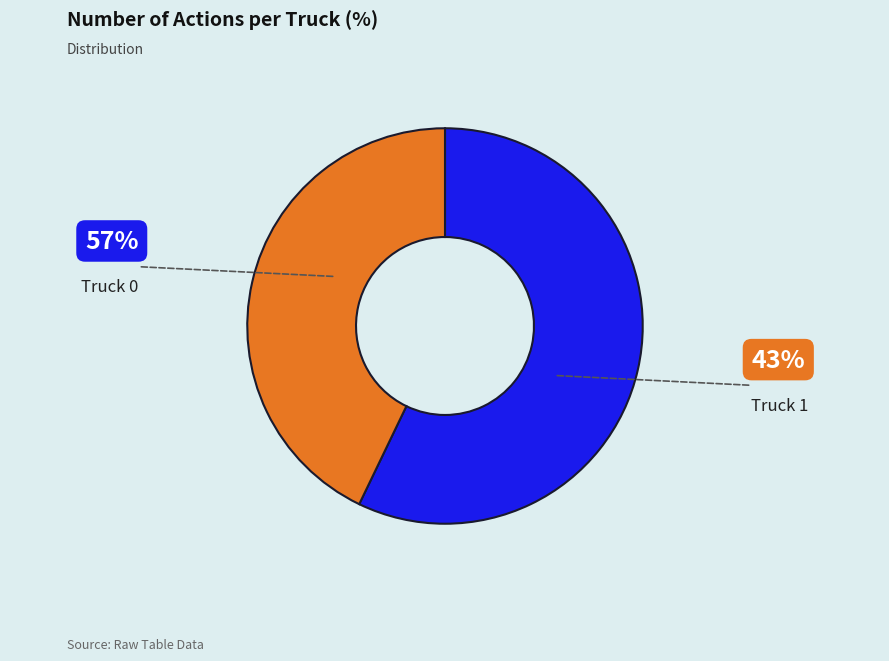

How many slices are in this pie chart?

2